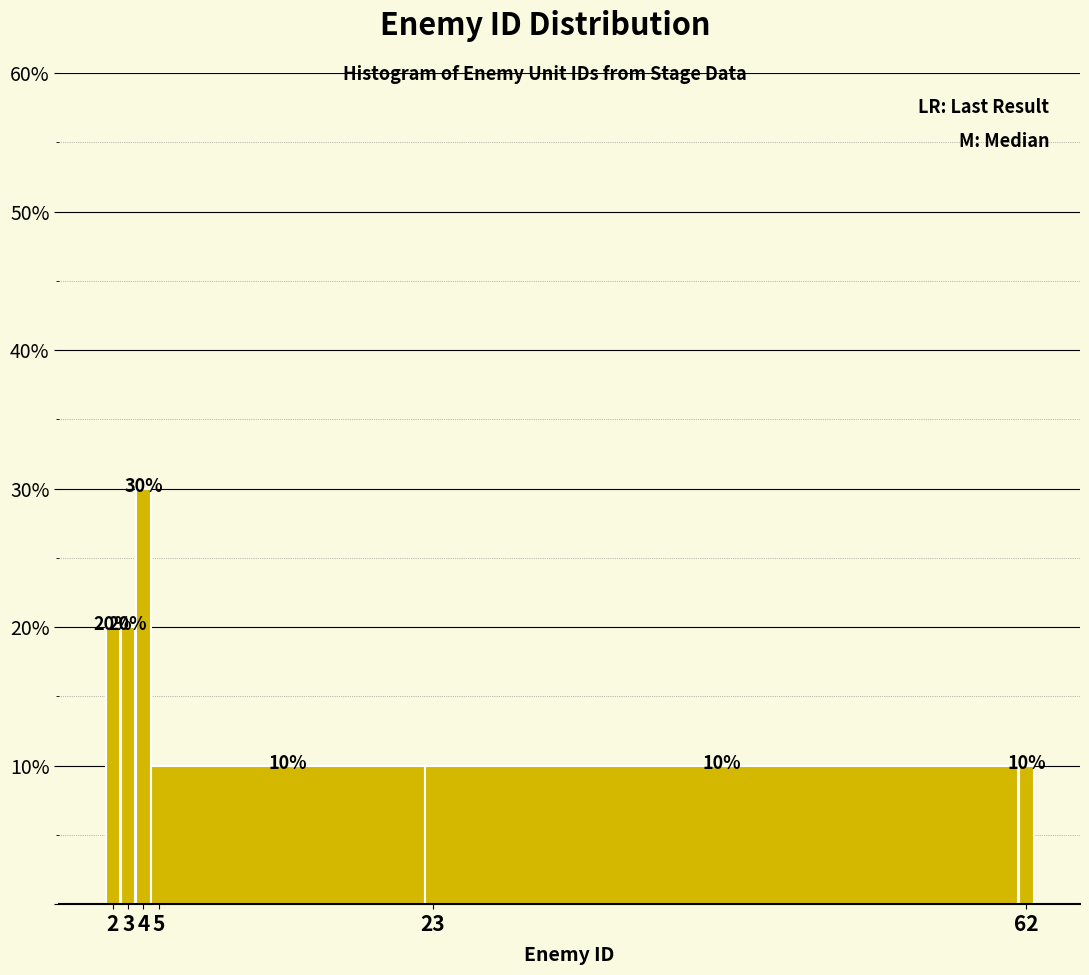

Which range on the x-axis has the tallest bar?

3.5 to 4.5